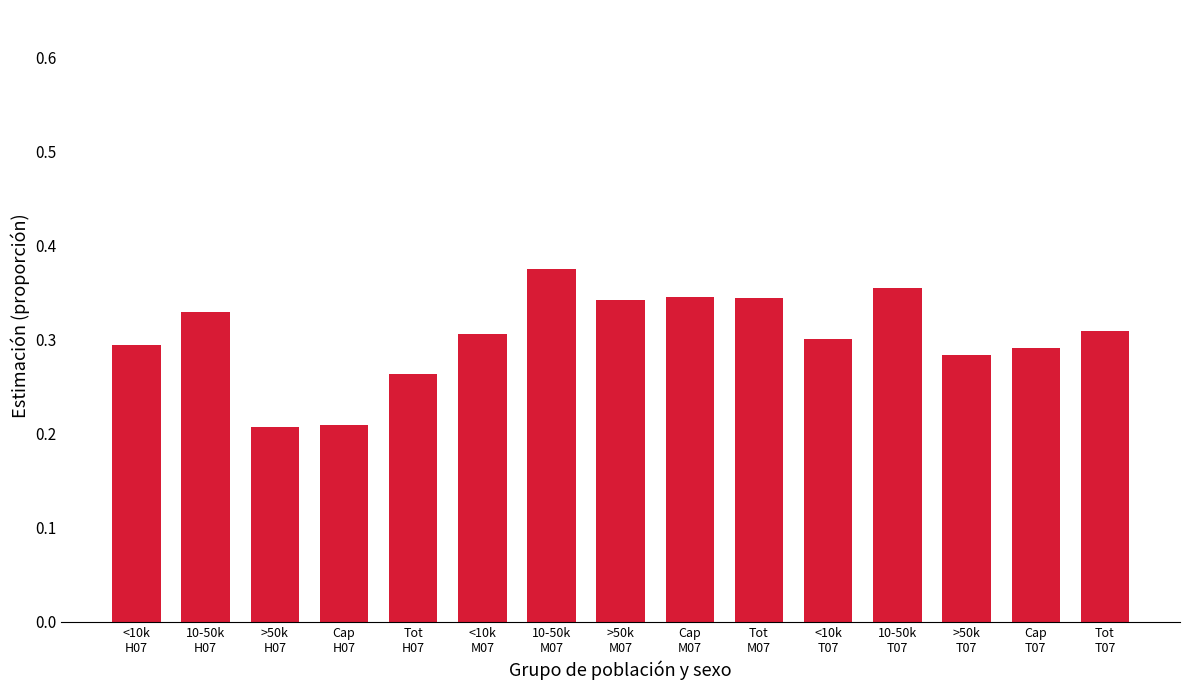

Does the chart contain stacked bars?

No